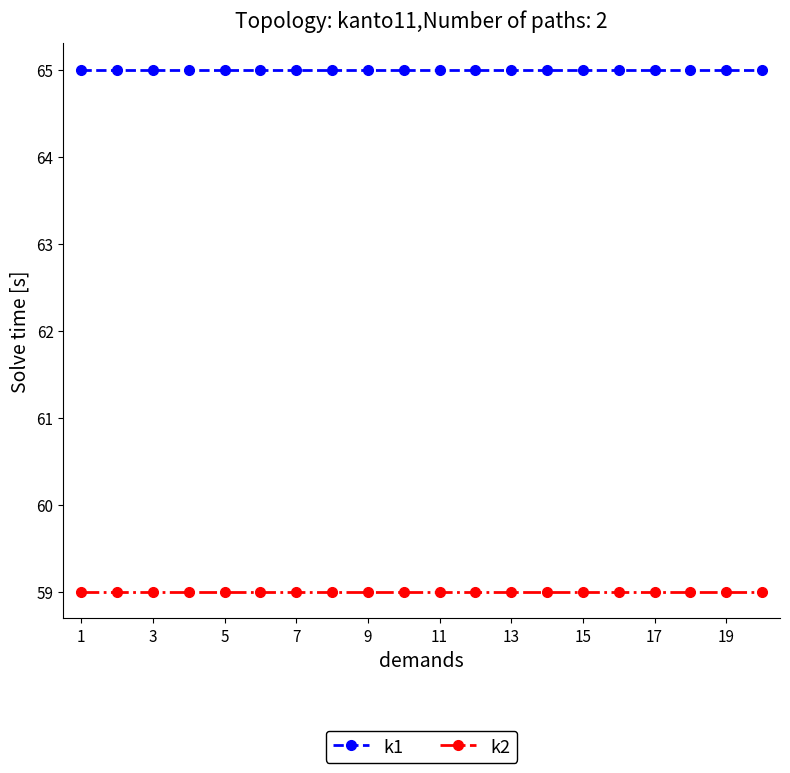

What is the highest value of the k2 series?

59